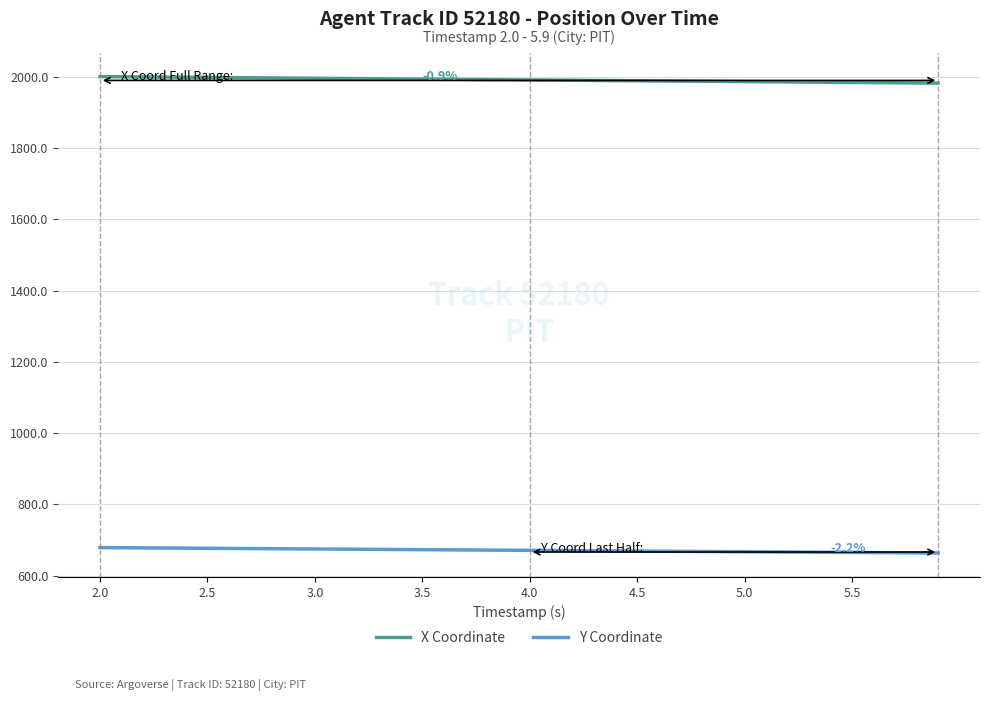

List the series in order of their overall mean, highest first.

X Coordinate, Y Coordinate